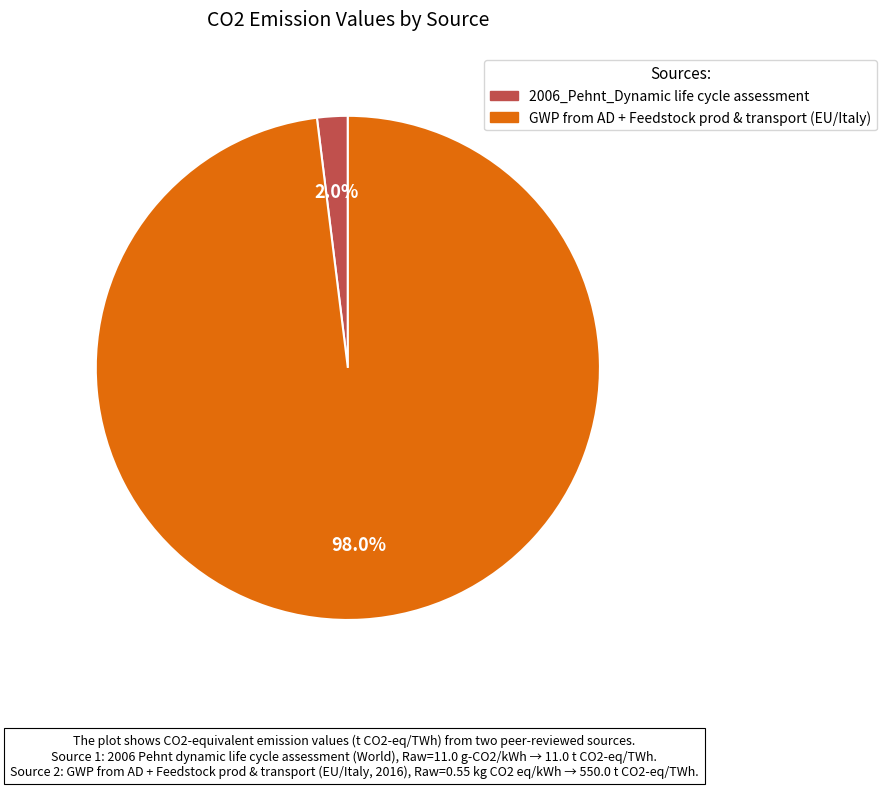

Which slice is the smallest?

2006_Pehnt_Dynamic life cycle assessment